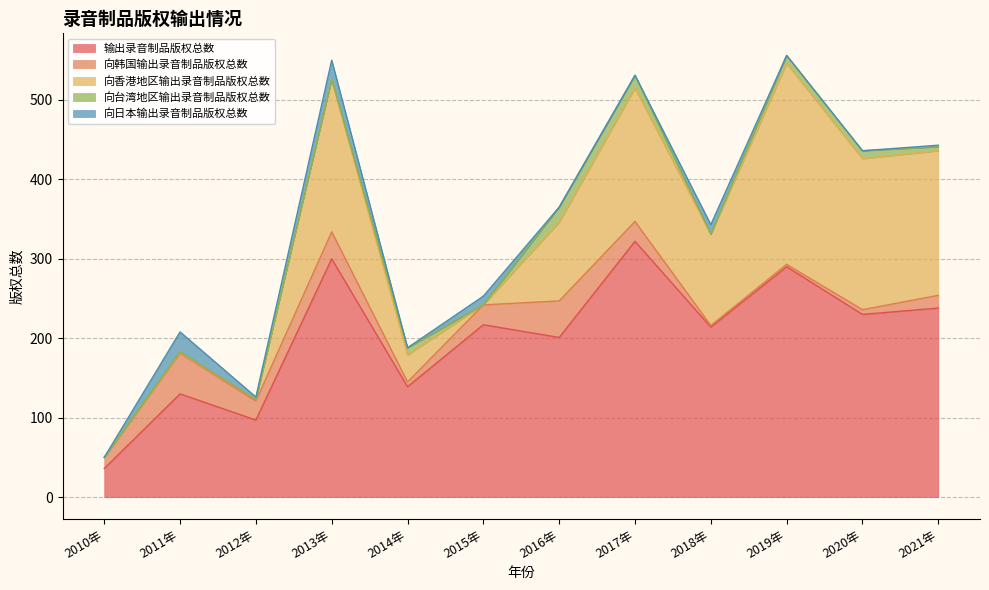

How many lines are shown in the chart?

5